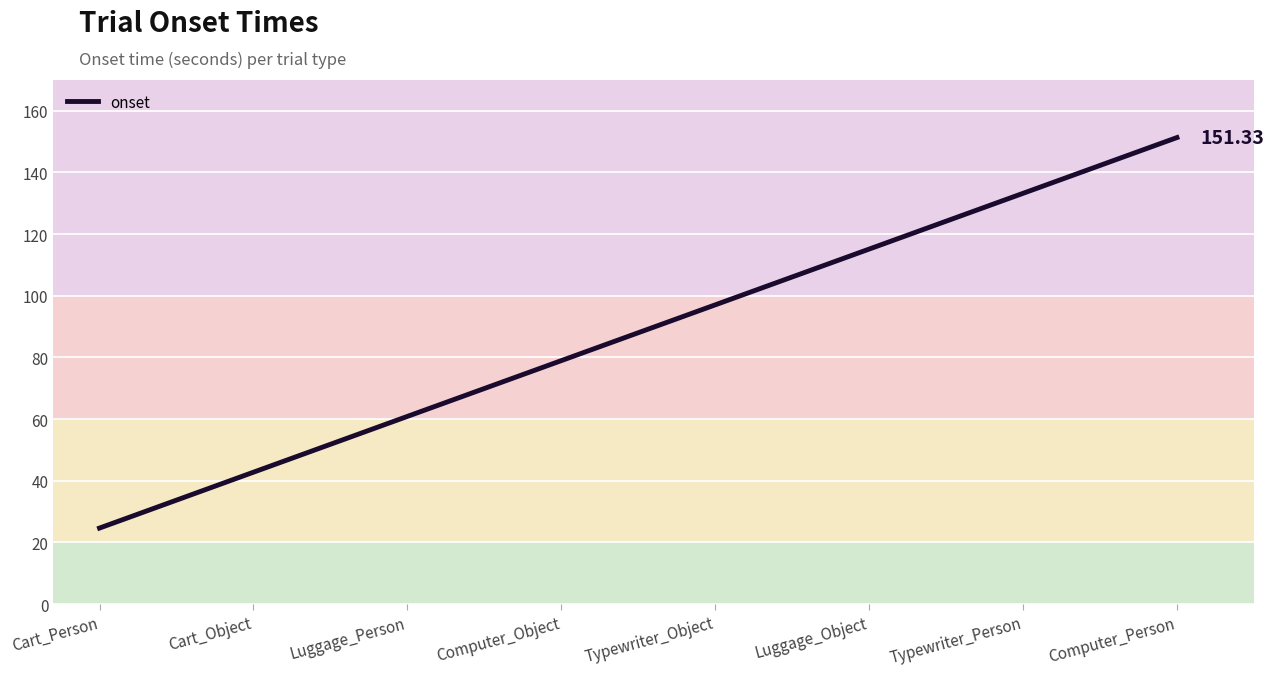

What position from the left is Typewriter_Object?

5